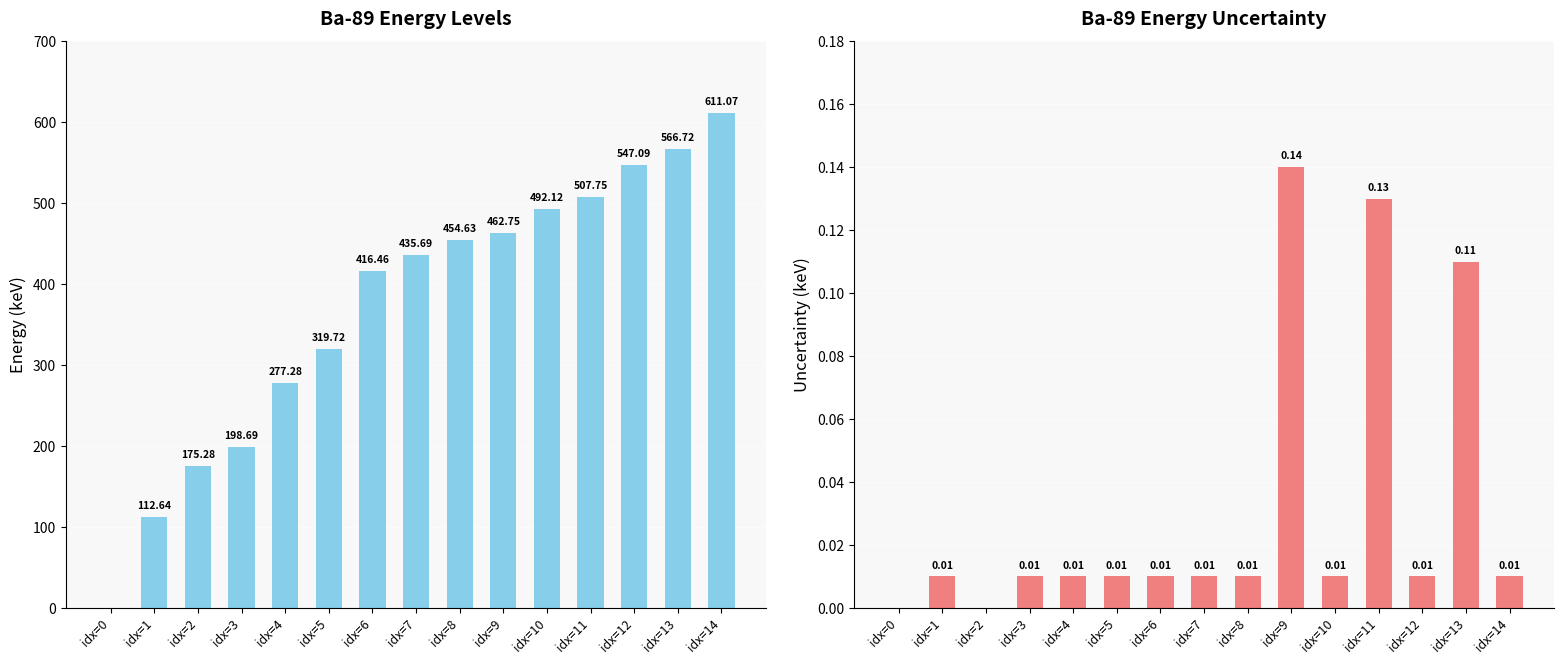

Reading right to left, extract all data points from this chart.

energy: idx=14=611.1	idx=13=566.7	idx=12=547.1	idx=11=507.8	idx=10=492.1	idx=9=462.8	idx=8=454.6	idx=7=435.7	idx=6=416.5	idx=5=319.7	idx=4=277.3	idx=3=198.7	idx=2=175.3	idx=1=112.6	idx=0=0.0
unc_e: idx=14=0.0	idx=13=0.1	idx=12=0.0	idx=11=0.1	idx=10=0.0	idx=9=0.1	idx=8=0.0	idx=7=0.0	idx=6=0.0	idx=5=0.0	idx=4=0.0	idx=3=0.0	idx=2=0.0	idx=1=0.0	idx=0=0.0